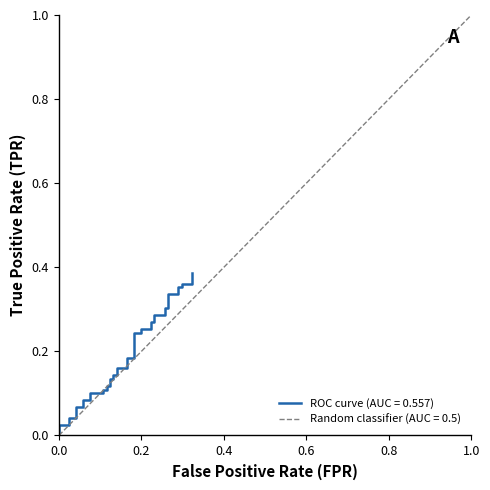

How many distinct data groups are displayed?

1